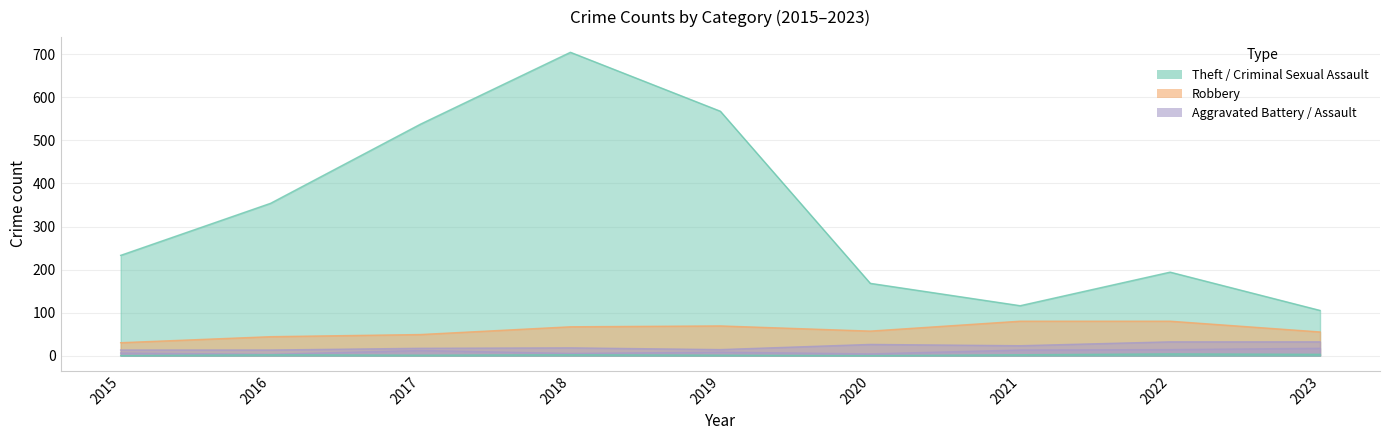

What is the difference between the Aggravated Battery values at 2022 and 2016?

19